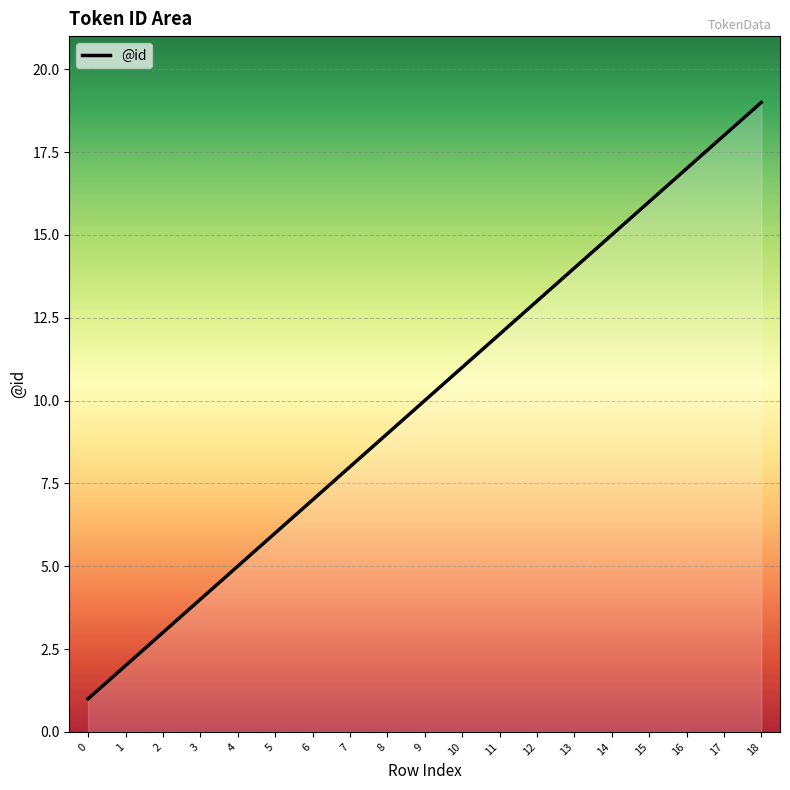

How many lines are shown in the chart?

1